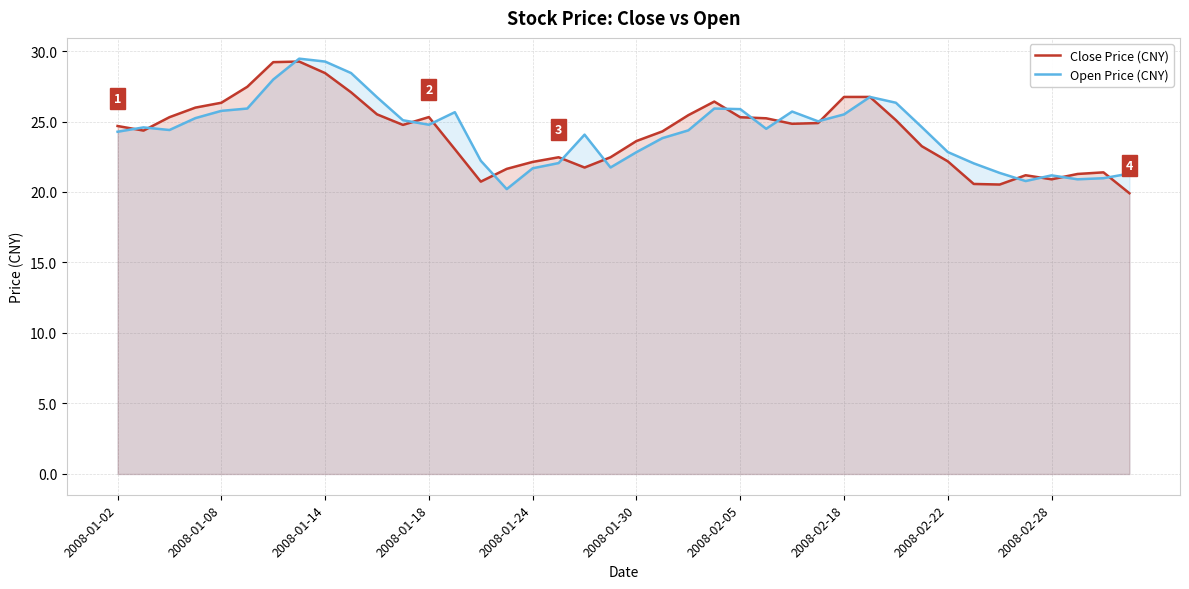

Reading left to right, list all the values displayed in this chart.

Close Price (CNY): 24.7	24.4	25.3	26.0	26.3	27.5	29.2	29.3	28.4	27.1	25.5	24.8	25.3	23.0	20.7	21.6	22.1	22.5	21.7	22.5	23.6	24.3	25.5	26.4	25.3	25.2	24.8	24.9	26.7	26.7	25.1	23.2	22.2	20.6	20.5	21.2	20.9	21.3	21.4	19.9
Open Price (CNY): 24.3	24.6	24.4	25.2	25.8	25.9	28.0	29.5	29.3	28.4	26.7	25.1	24.8	25.7	22.2	20.2	21.7	22.1	24.1	21.7	22.8	23.8	24.4	25.9	25.9	24.5	25.7	25.0	25.5	26.7	26.3	24.6	22.8	22.0	21.4	20.8	21.2	20.9	21.0	21.3